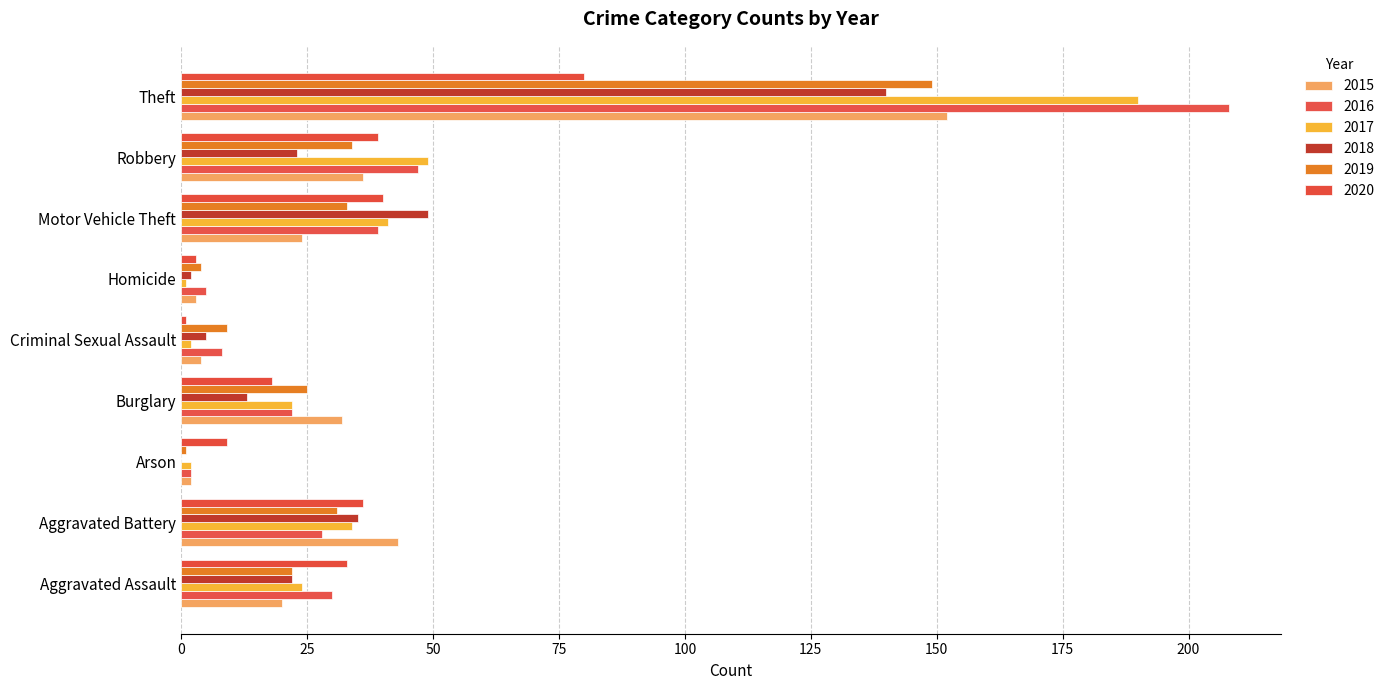

How many series are shown in this chart?

6